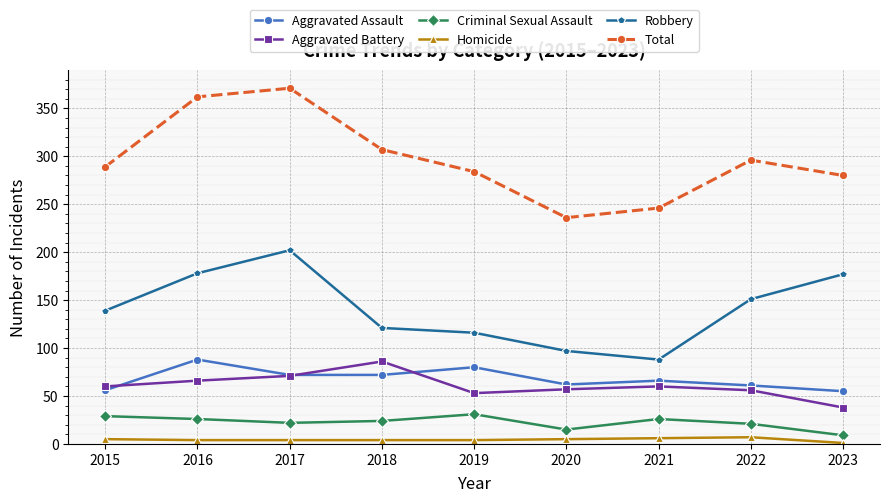

True or false: Aggravated Assault and Aggravated Battery intersect in this chart.

True